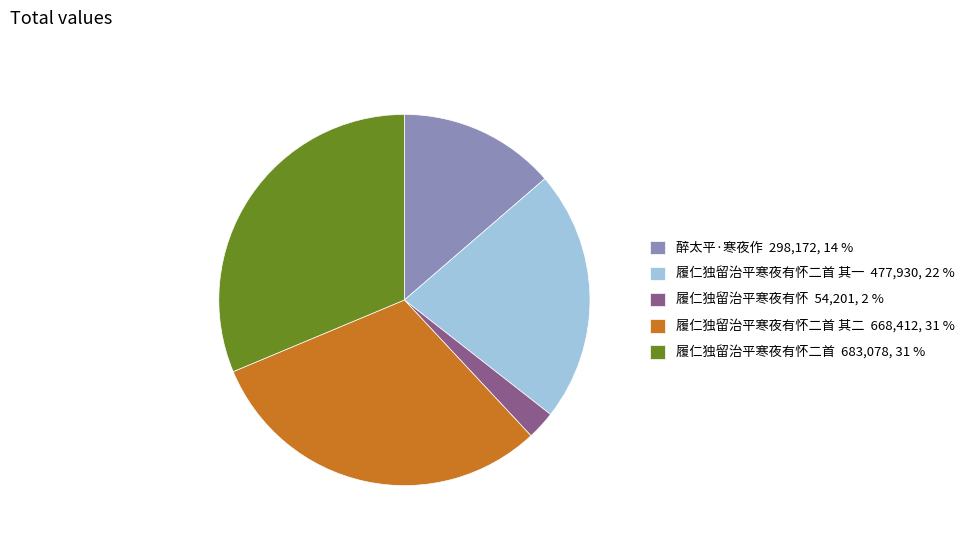

Is there any slice that represents more than half of the pie?

No